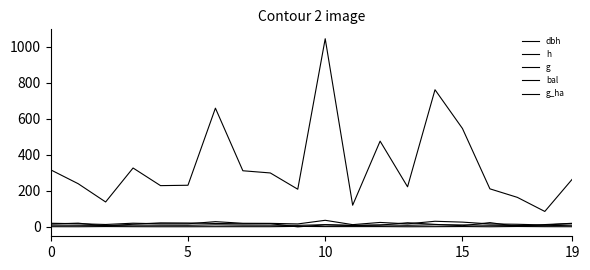

True or false: g and bal intersect in this chart.

False